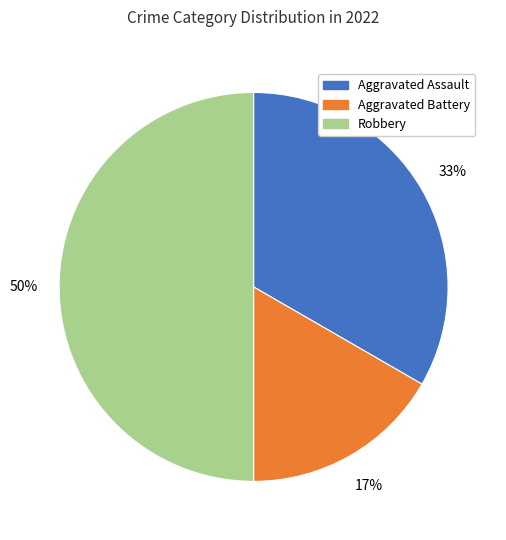

Is it true that Robbery is 36% of the pie?

False